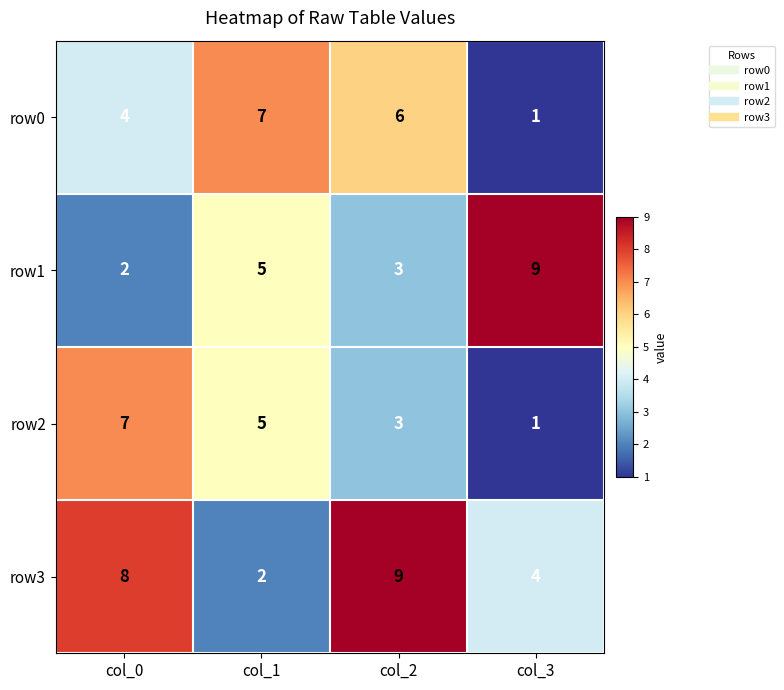

Read the row0 value at col_0.

4